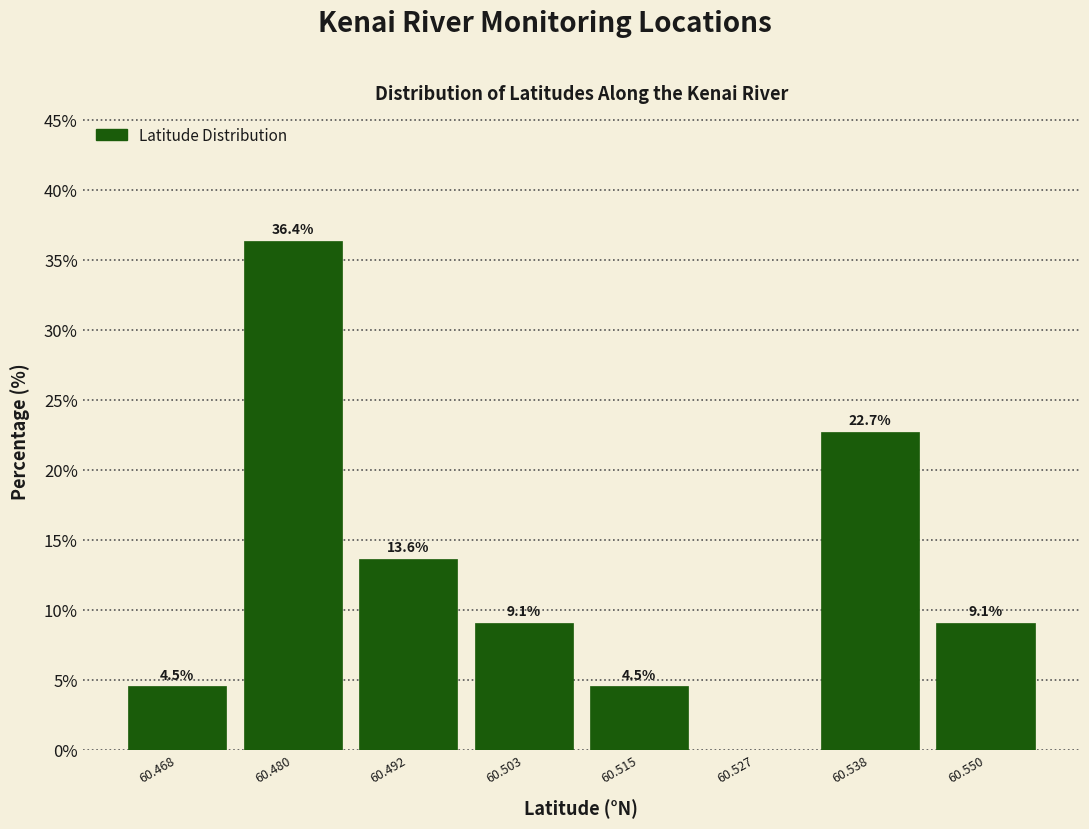

Which range on the x-axis has the tallest bar?

60.474 to 60.486